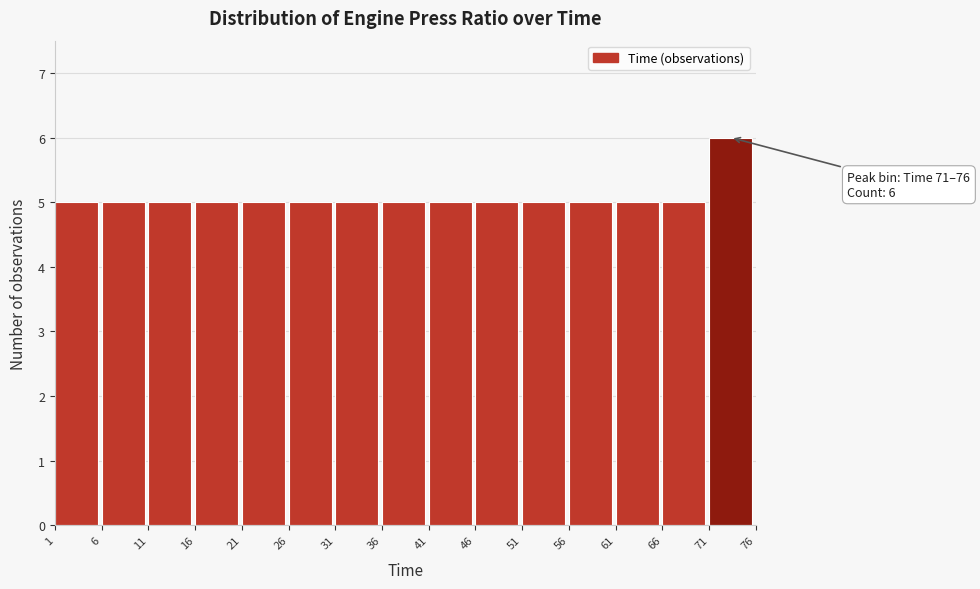

Which range on the x-axis has the tallest bar?

71 to 76